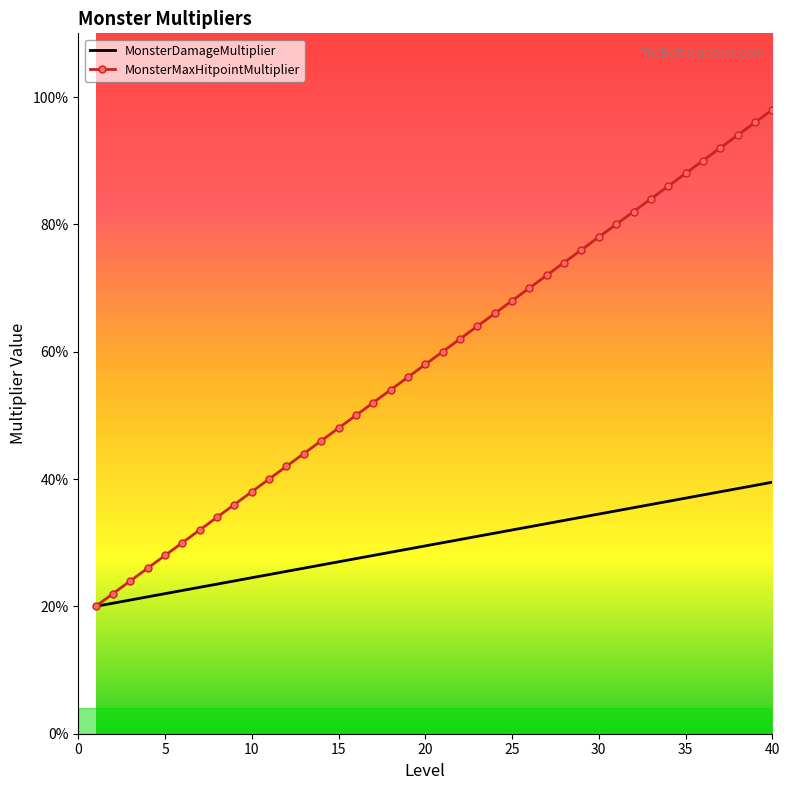

What is the sum of all MonsterMaxHitpointMultiplier values?

118.0